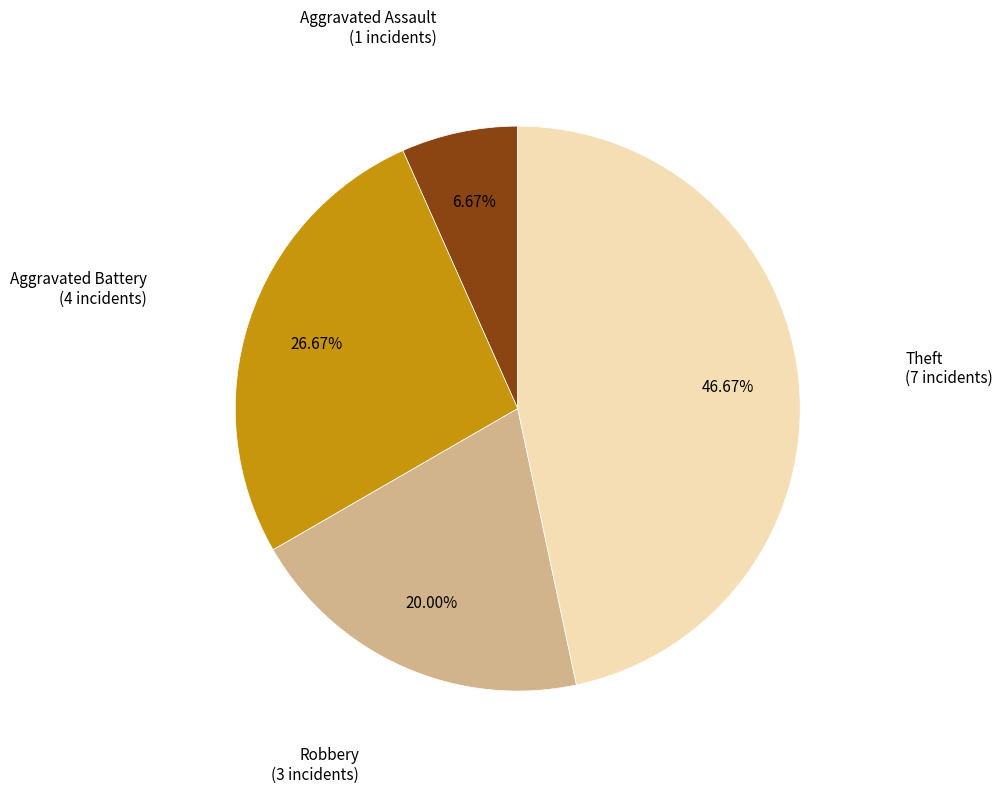

What percentage is the Robbery slice, to the nearest percent?

20%